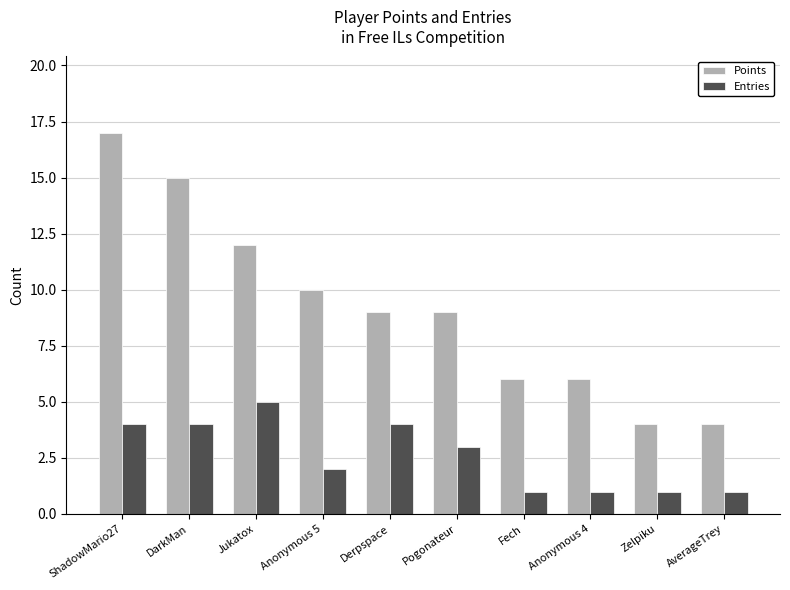

Which series has the widest spread of values?

Points